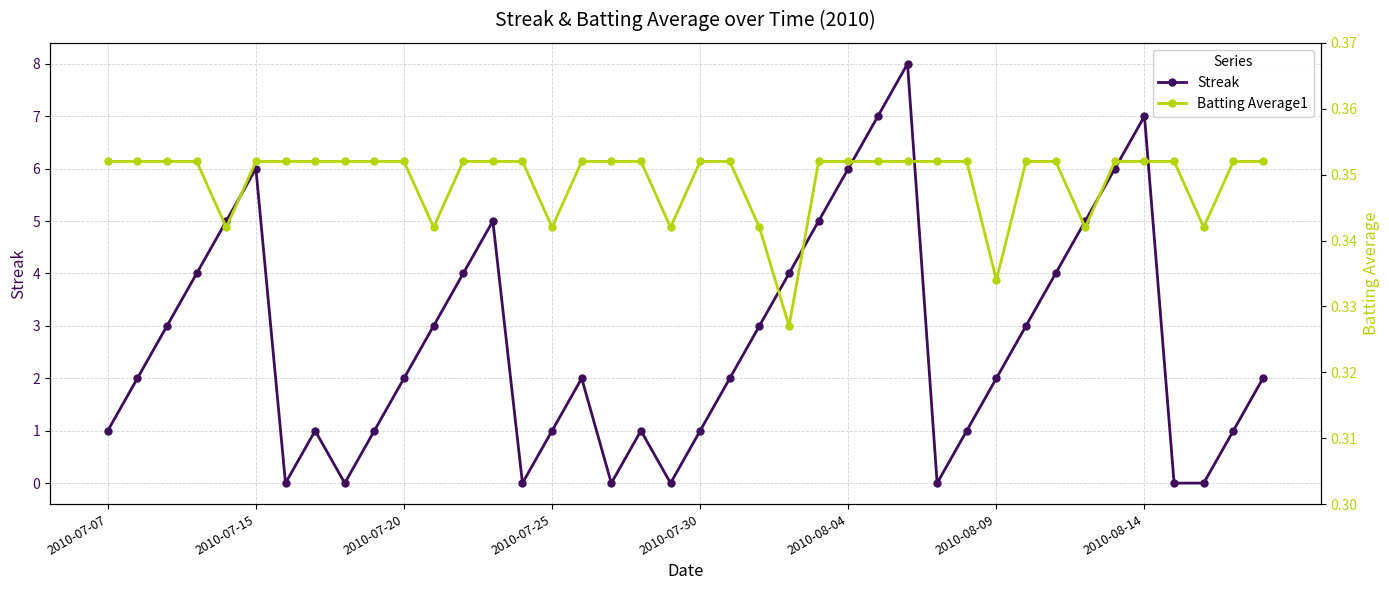

Which series changed the most between 14 and 19?

Batting Average1